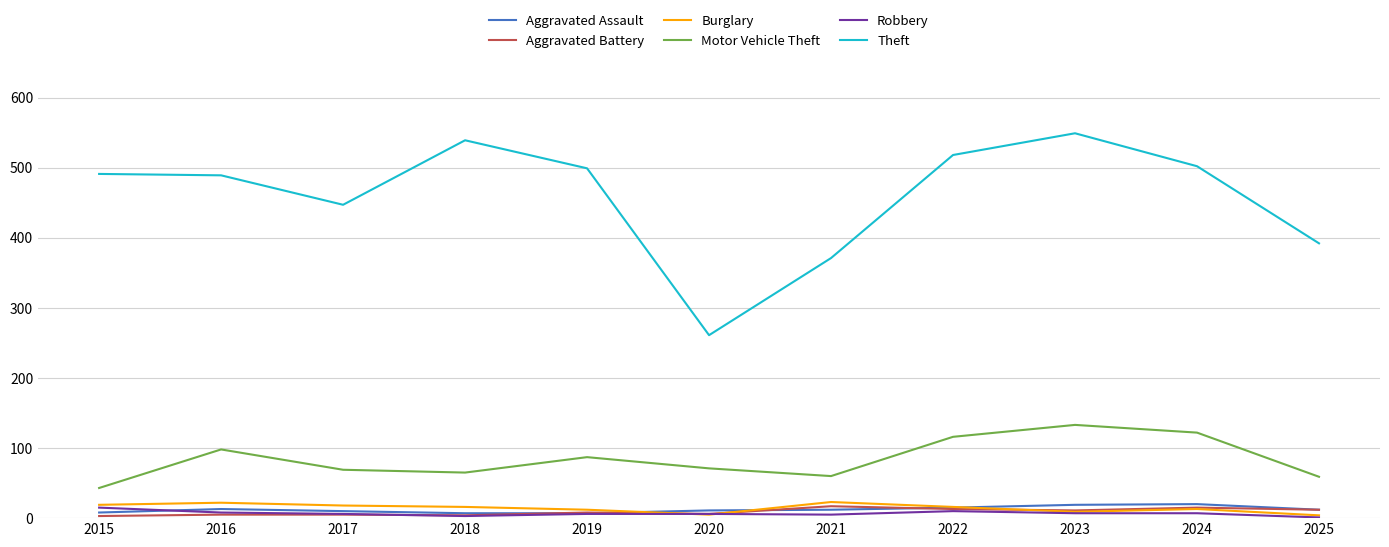

True or false: Motor Vehicle Theft and Aggravated Battery cross at least once.

False